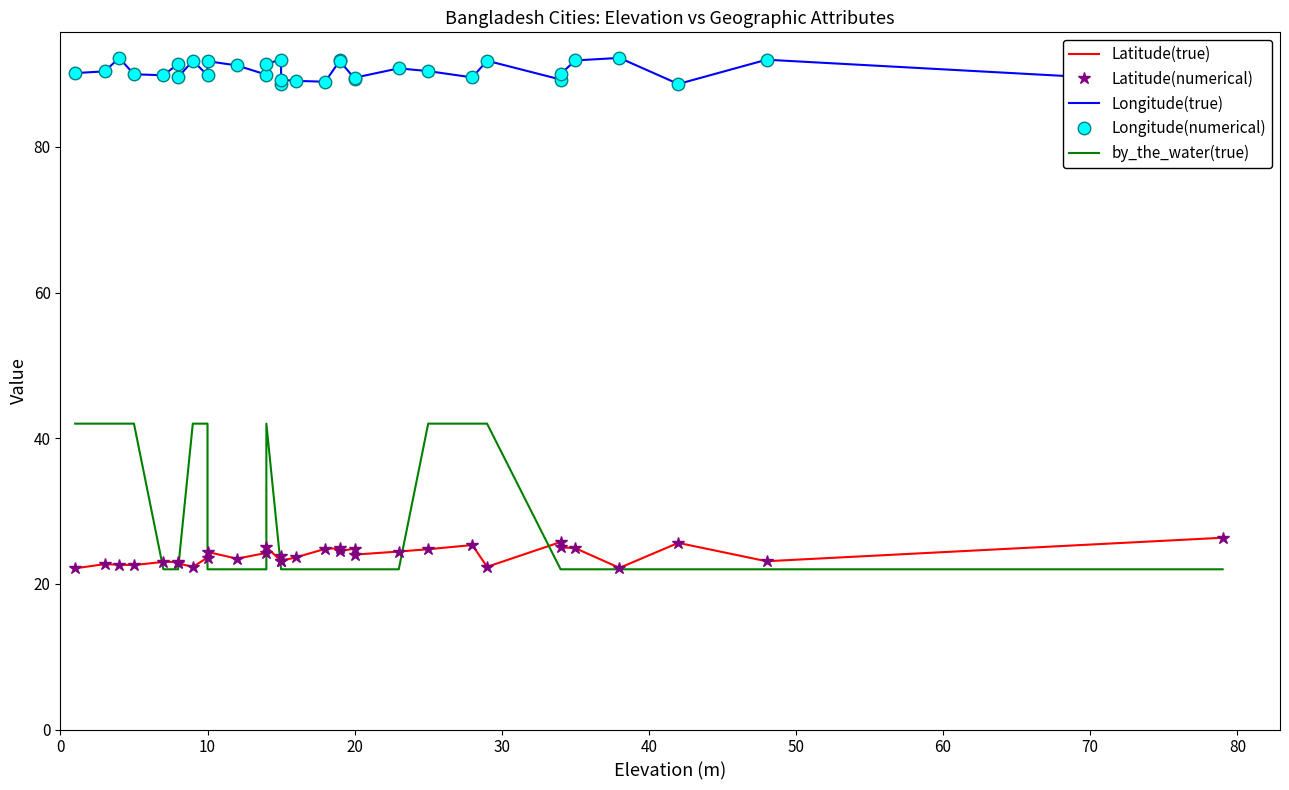

Rank the series by their maximum value, from lowest to highest.

Latitude(true), Latitude(numerical), by_the_water(true), Longitude(true), Longitude(numerical)